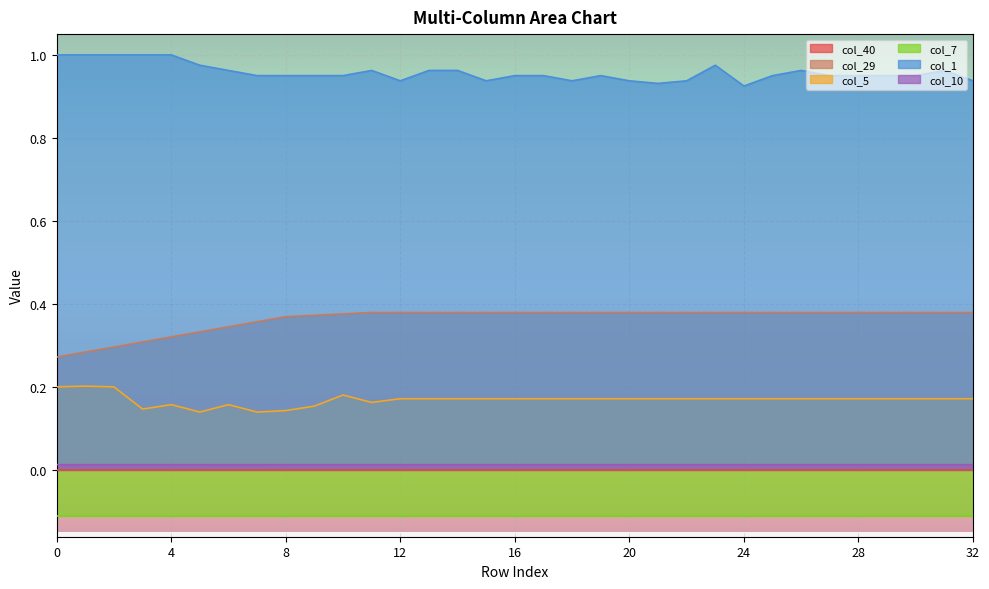

At which category is the sum across all series the highest?

23